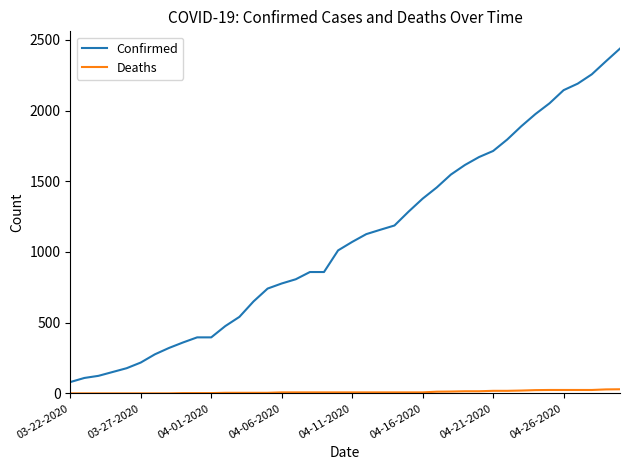

Rank the series by their maximum value, from highest to lowest.

Confirmed, Deaths